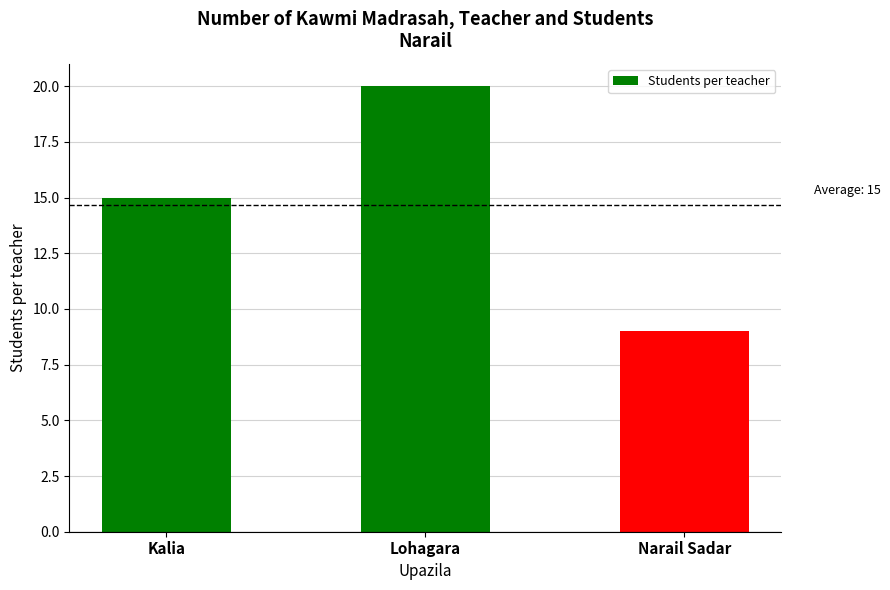

What is the difference between the values at Narail Sadar and Lohagara?

11